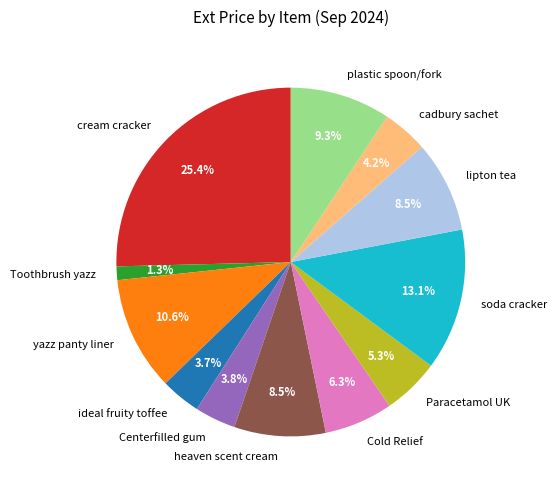

What is the largest slice in the pie chart?

cream cracker